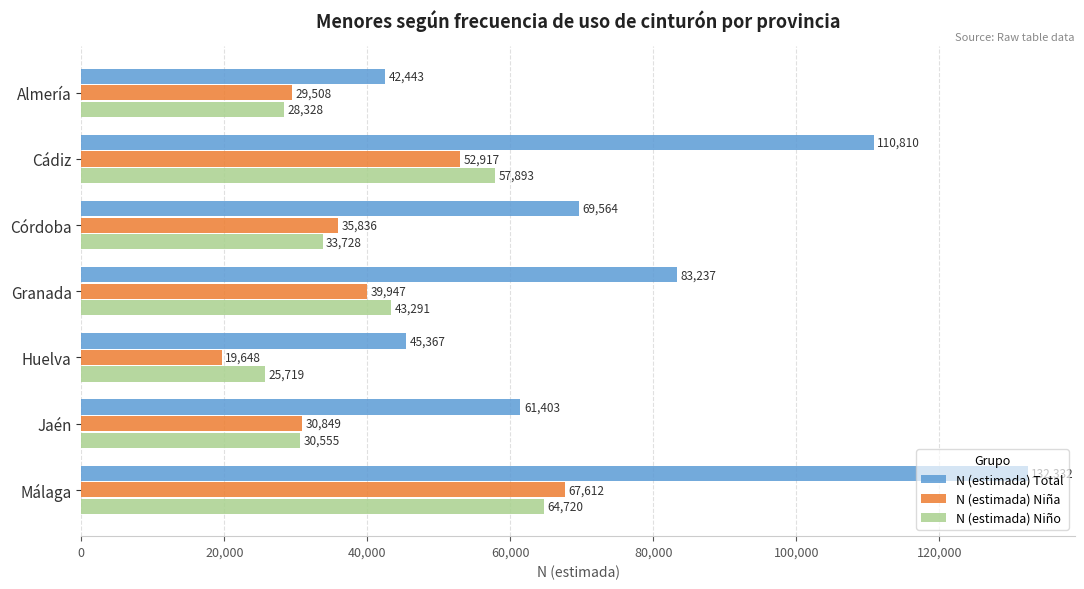

At which category is the sum across all series the highest?

Málaga